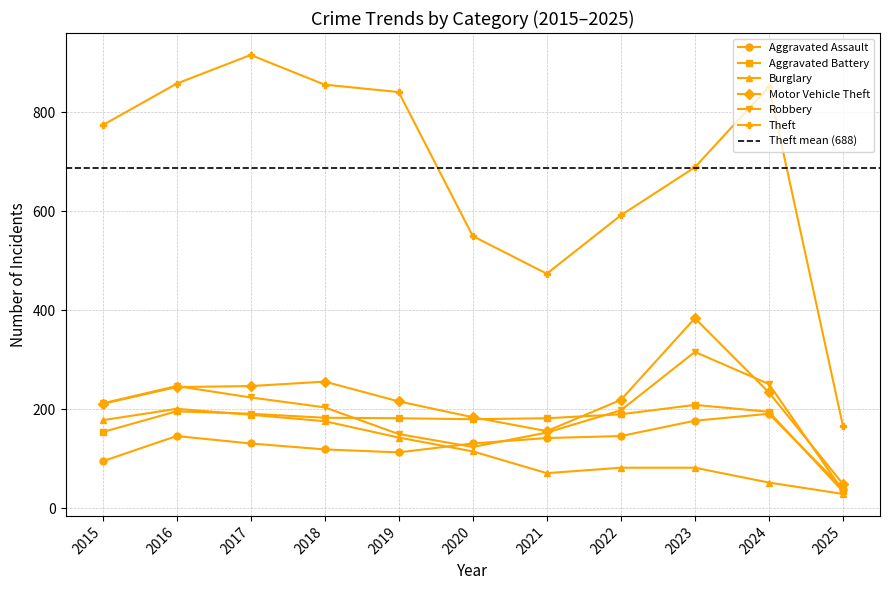

Reading left to right, list all the values displayed in this chart.

Aggravated Assault: 2015=95	2016=146	2017=131	2018=119	2019=113	2020=131	2021=142	2022=146	2023=177	2024=191	2025=40
Aggravated Battery: 2015=154	2016=196	2017=191	2018=183	2019=182	2020=180	2021=182	2022=190	2023=209	2024=195	2025=34
Burglary: 2015=178	2016=201	2017=189	2018=176	2019=143	2020=115	2021=71	2022=82	2023=82	2024=52	2025=29
Motor Vehicle Theft: 2015=211	2016=245	2017=247	2018=256	2019=216	2020=184	2021=156	2022=219	2023=384	2024=234	2025=49
Robbery: 2015=212	2016=247	2017=224	2018=204	2019=150	2020=124	2021=153	2022=198	2023=316	2024=251	2025=35
Theft: 2015=774	2016=858	2017=916	2018=856	2019=841	2020=550	2021=474	2022=592	2023=689	2024=852	2025=166